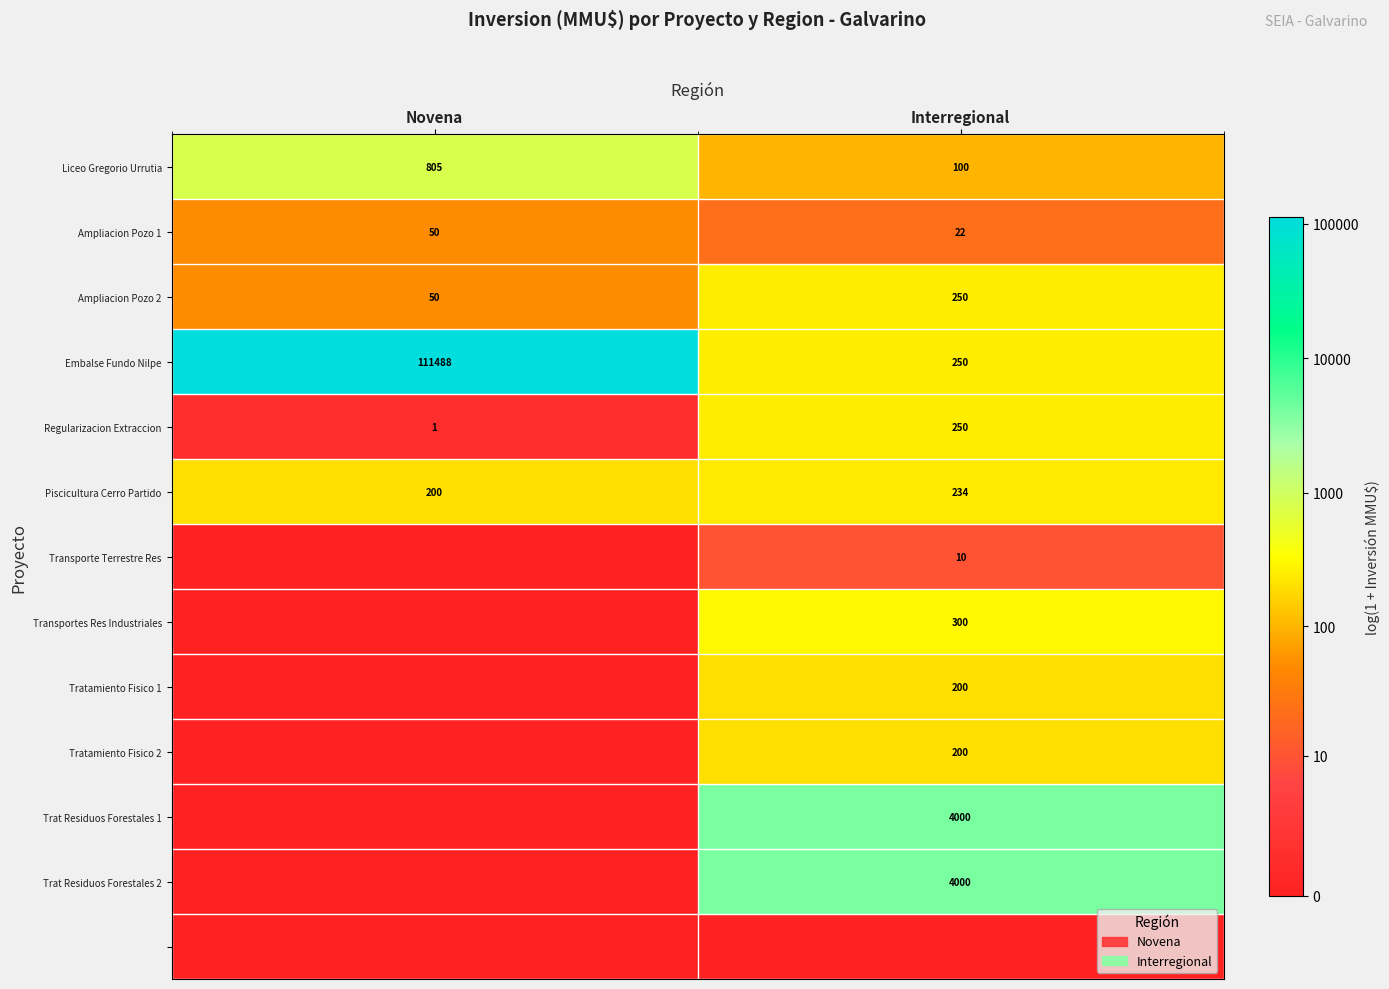

What is the sum of the Ampliacion Pozo 2 values at Interregional and Novena?

300